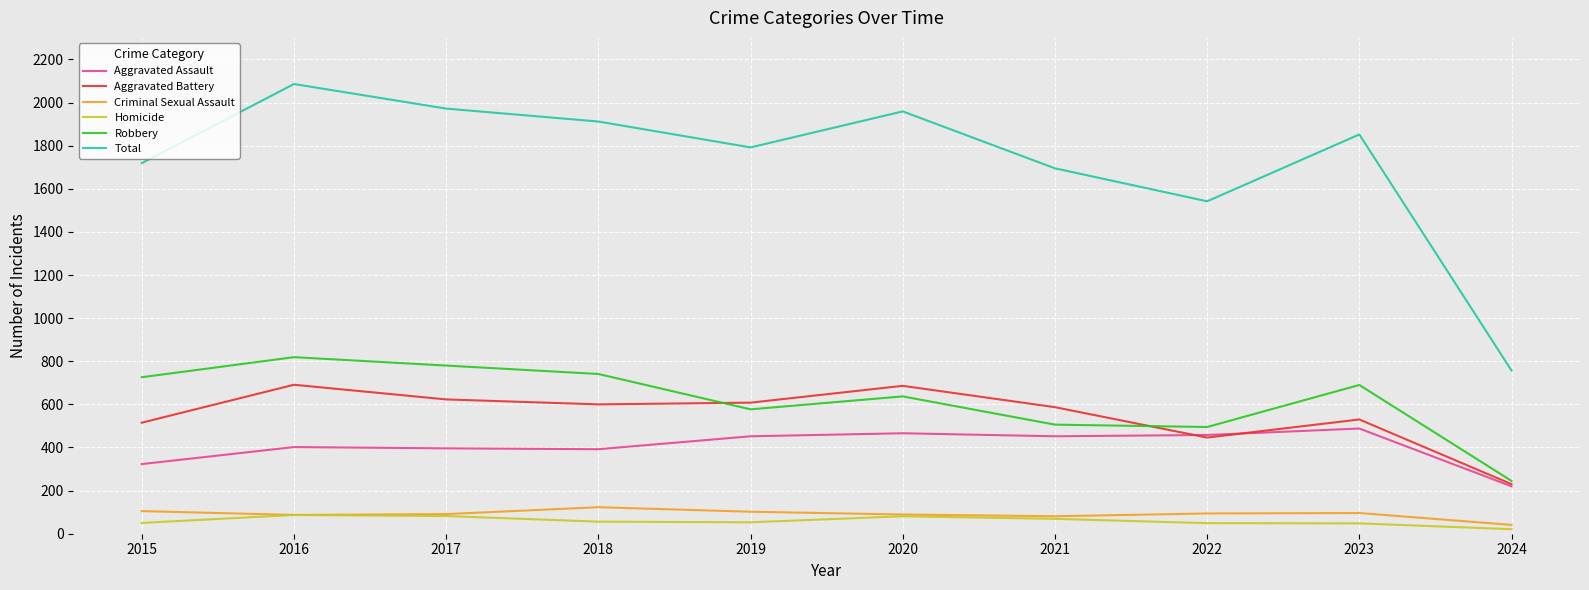

At which category does Total reach its first local valley?

2019